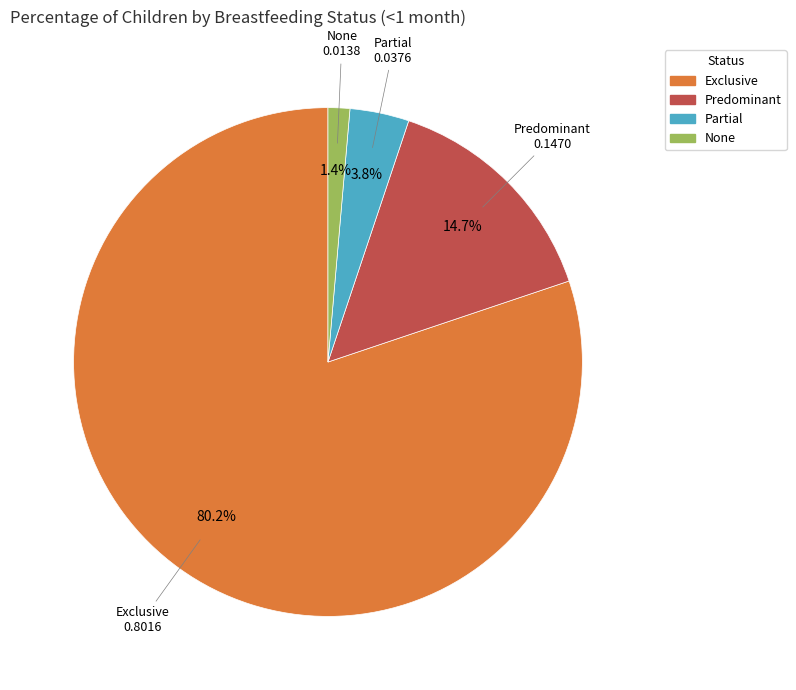

Which category accounts for the majority?

Exclusive